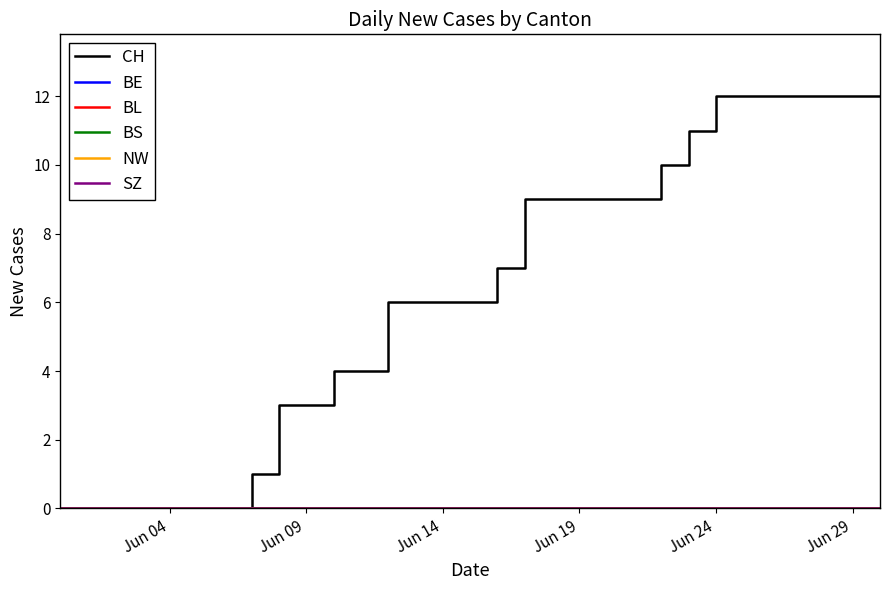

Reading left to right, extract all data points from this chart.

CH: 0	0	0	0	0	0	0	1	3	3	4	4	6	6	6	6	7	9	9	9	9	9	10	11	12	12	12	12	12	12	12
BE: 0	0	0	0	0	0	0	0	0	0	0	0	0	0	0	0	0	0	0	0	0	0	0	0	0	0	0	0	0	0	0
BL: 0	0	0	0	0	0	0	0	0	0	0	0	0	0	0	0	0	0	0	0	0	0	0	0	0	0	0	0	0	0	0
BS: 0	0	0	0	0	0	0	0	0	0	0	0	0	0	0	0	0	0	0	0	0	0	0	0	0	0	0	0	0	0	0
NW: 0	0	0	0	0	0	0	0	0	0	0	0	0	0	0	0	0	0	0	0	0	0	0	0	0	0	0	0	0	0	0
SZ: 0	0	0	0	0	0	0	0	0	0	0	0	0	0	0	0	0	0	0	0	0	0	0	0	0	0	0	0	0	0	0